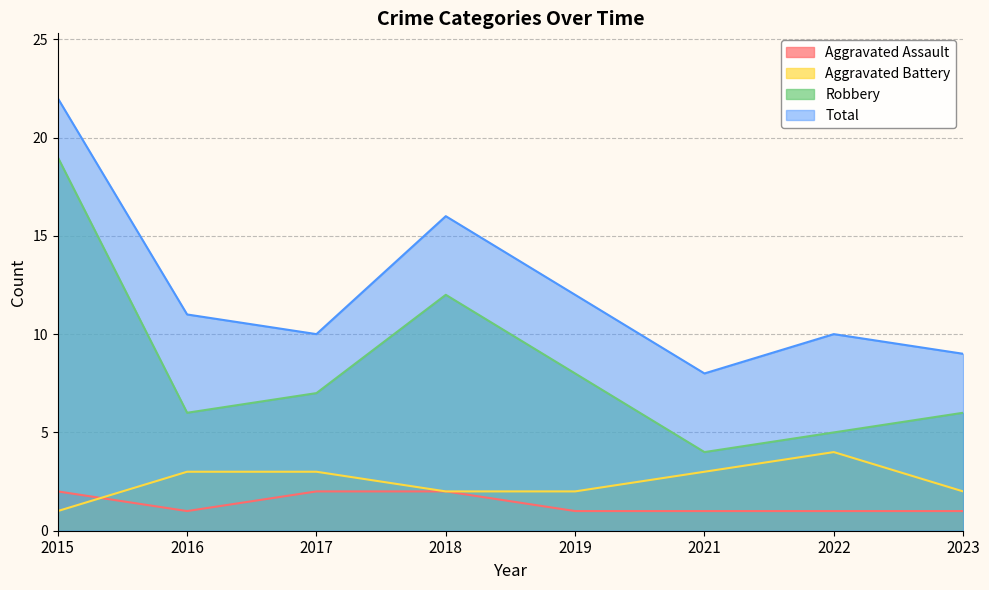

At which label is Aggravated Battery closest to 2?

2018